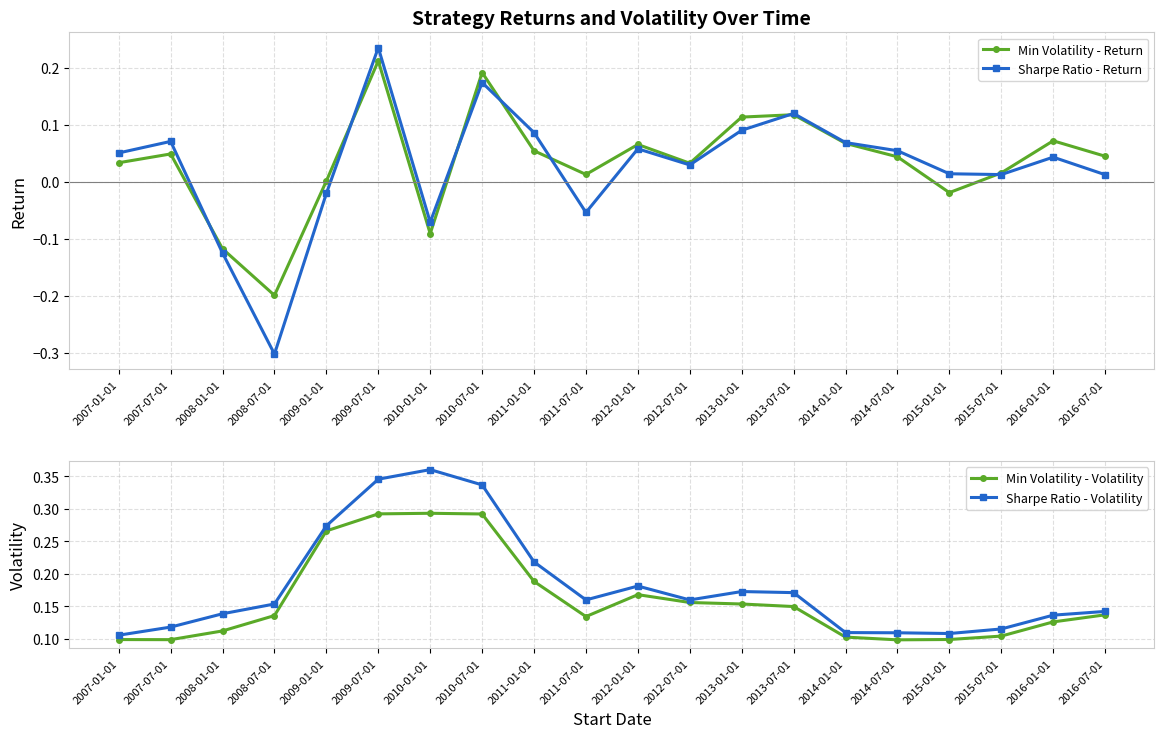

At which category is the sum across all series the highest?

2009-07-01